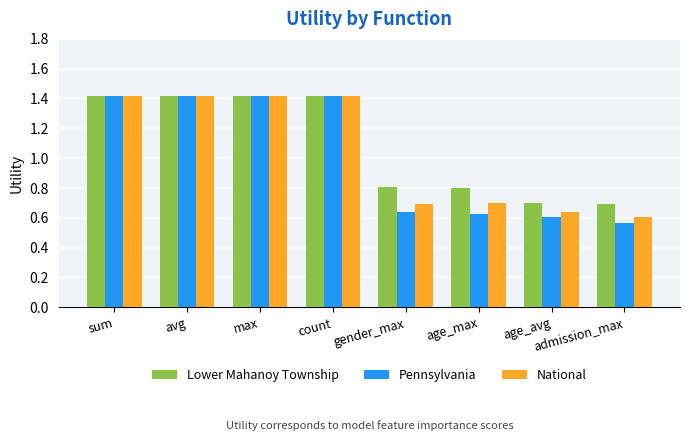

Which category has the lowest value across all series?

admission_max